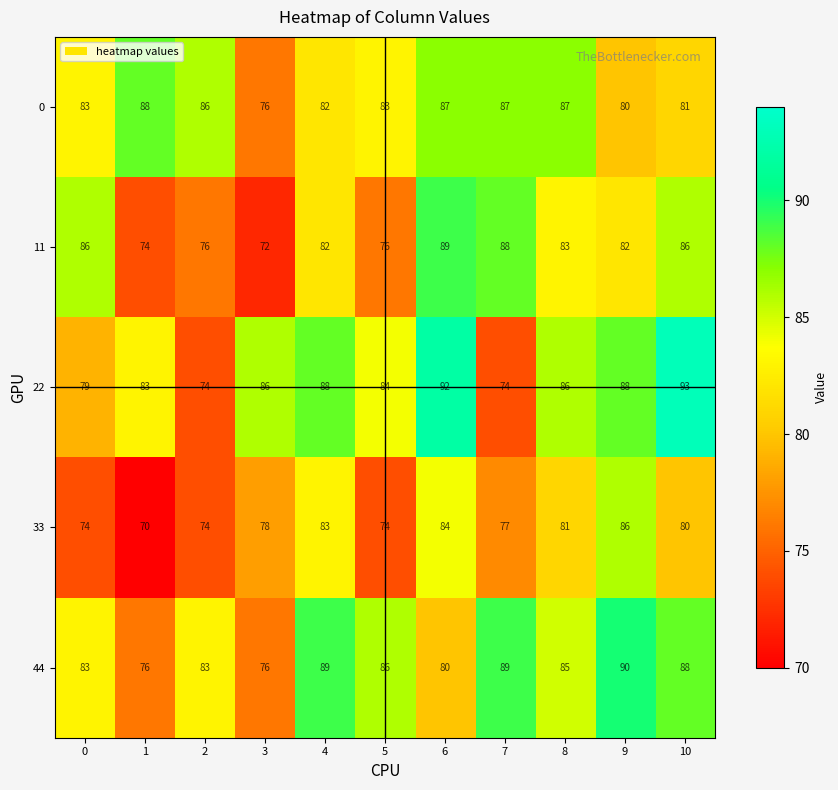

Rank the series by their maximum value, from highest to lowest.

22, 44, 11, 0, 33